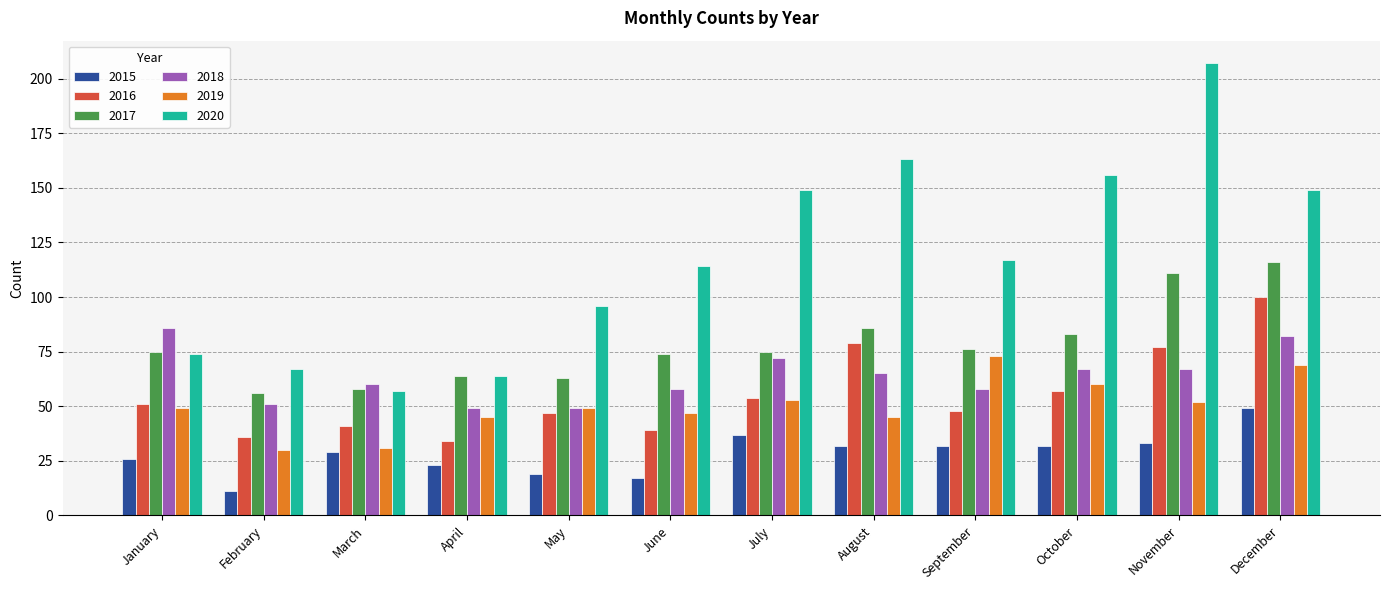

The value of 2016 at March is 41. True or false?

True